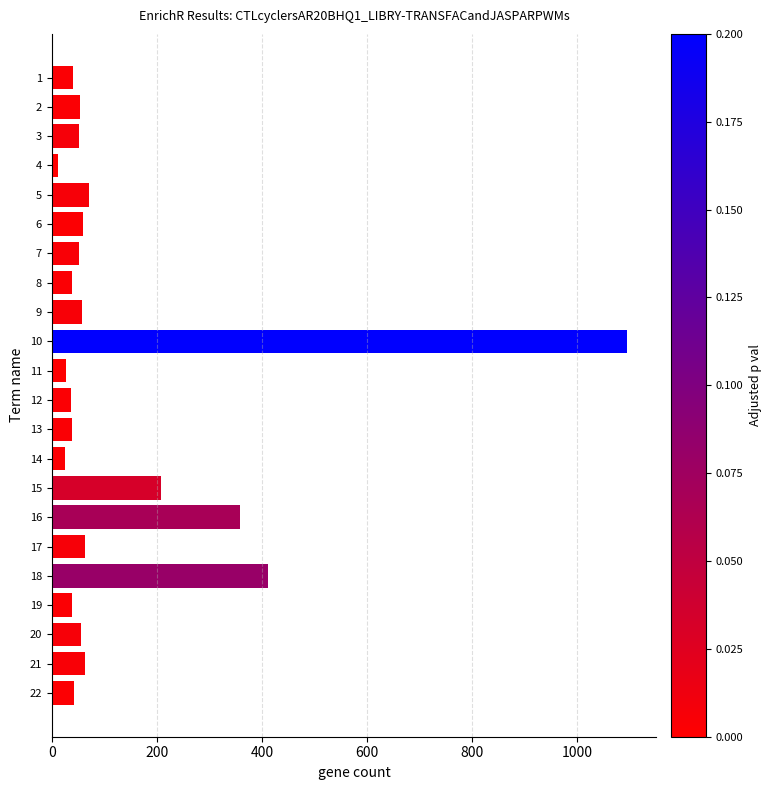

Between 14 and 12, which is larger?

12